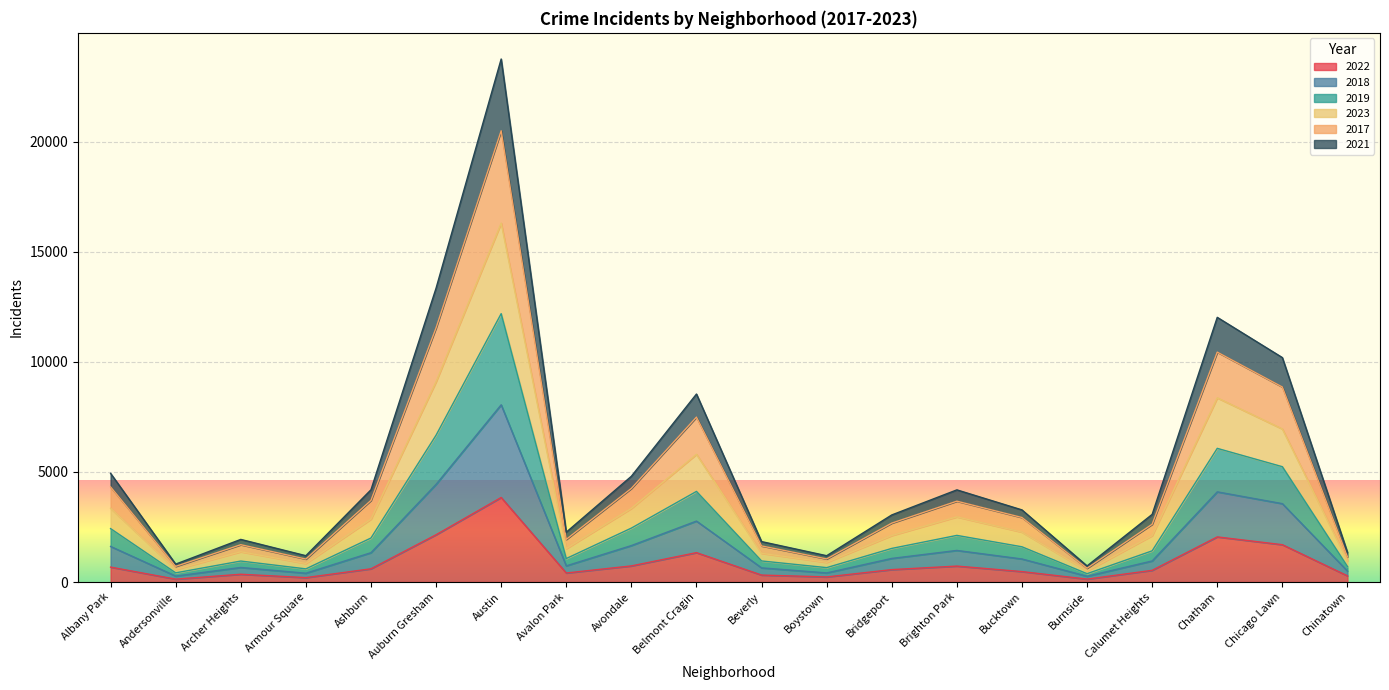

Which has a higher value, Ashburn or Andersonville?

Ashburn